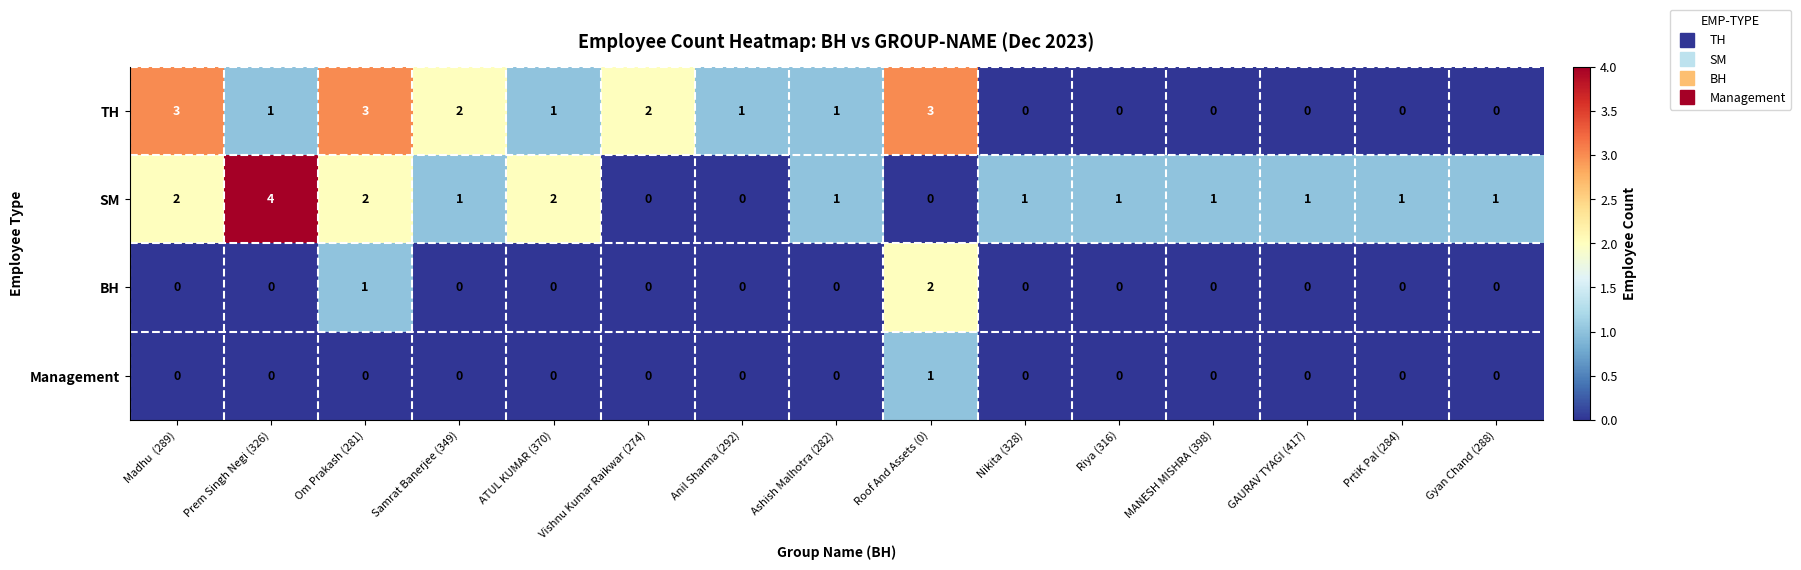

True or false: BH has a value of 0 at ATUL KUMAR (370).

True